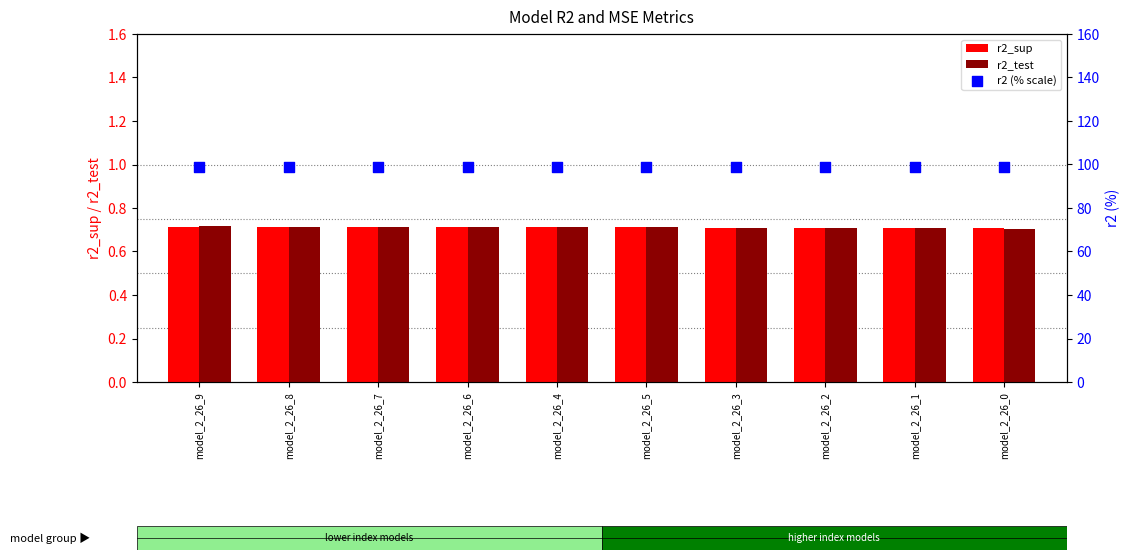

Which series reaches the minimum Y coordinate?

r2_test